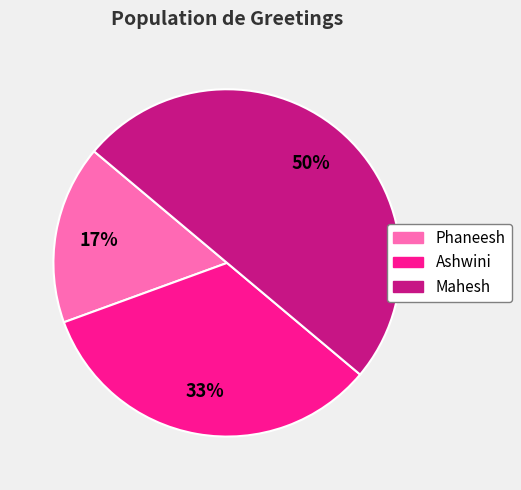

To the nearest percent, what is the difference between the Ashwini and Mahesh slice percentages?

17%